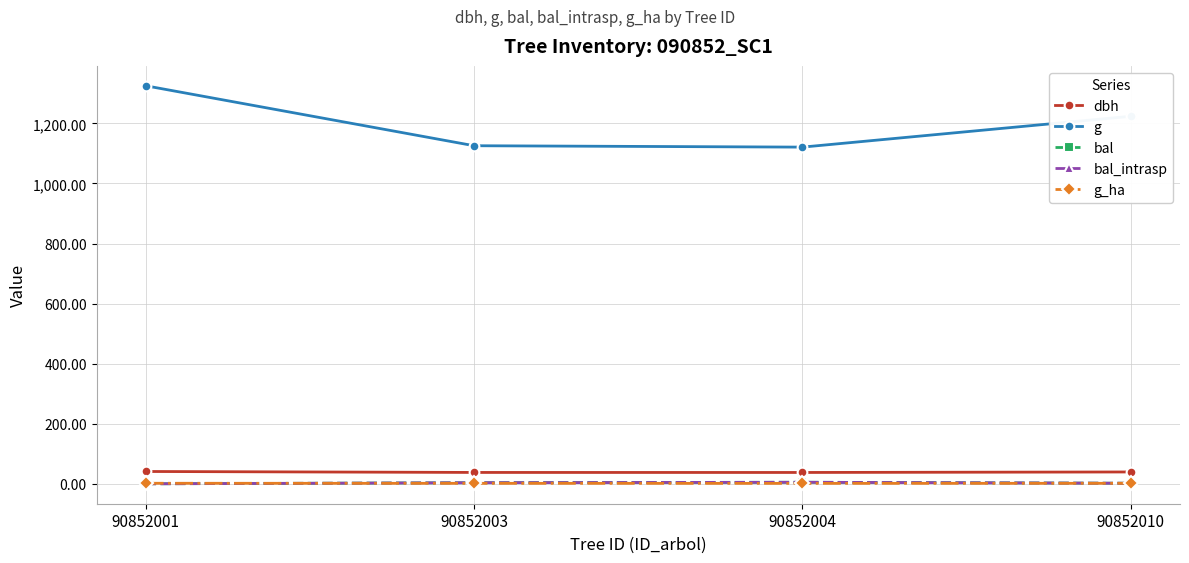

Does the chart have visible grid lines?

Yes